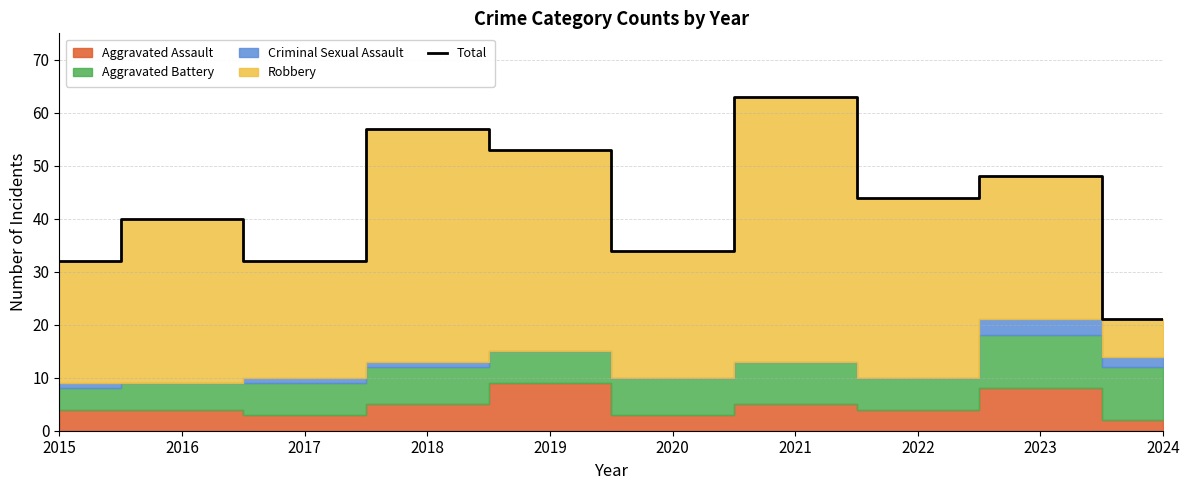

List the labels in order of value, largest first.

2021, 2018, 2019, 2023, 2022, 2016, 2020, 2015, 2017, 2024